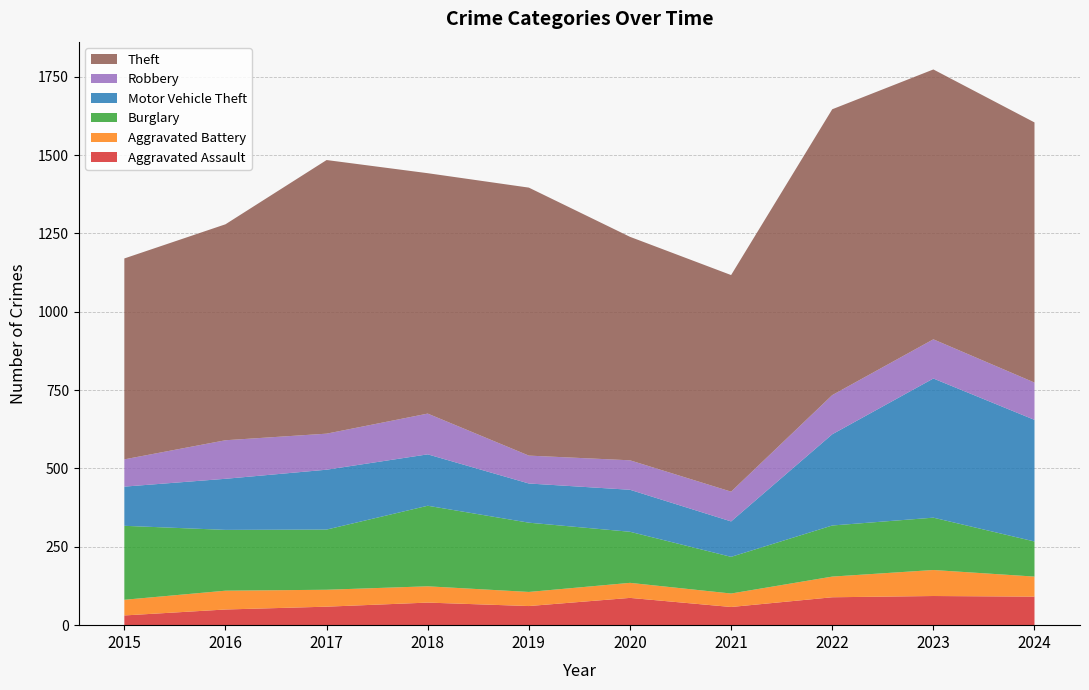

Reading left to right, transcribe all the data shown in this chart.

Aggravated Assault: 31	50	59	72	61	87	58	89	93	91
Aggravated Battery: 50	60	54	52	45	48	43	66	83	64
Burglary: 236	194	192	257	221	163	117	163	167	112
Motor Vehicle Theft: 125	163	191	164	125	134	113	291	444	388
Robbery: 87	123	115	130	89	94	95	125	125	119
Theft: 641	689	873	767	855	713	691	912	861	830